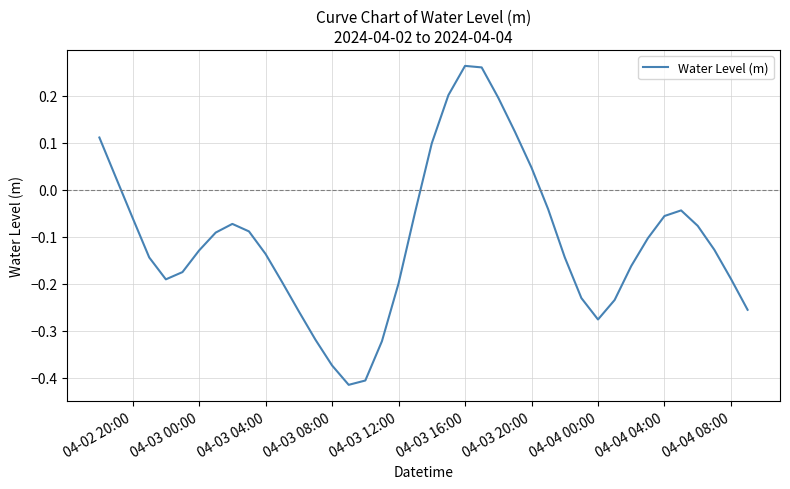

What is the difference between the maximum and minimum values?

0.7